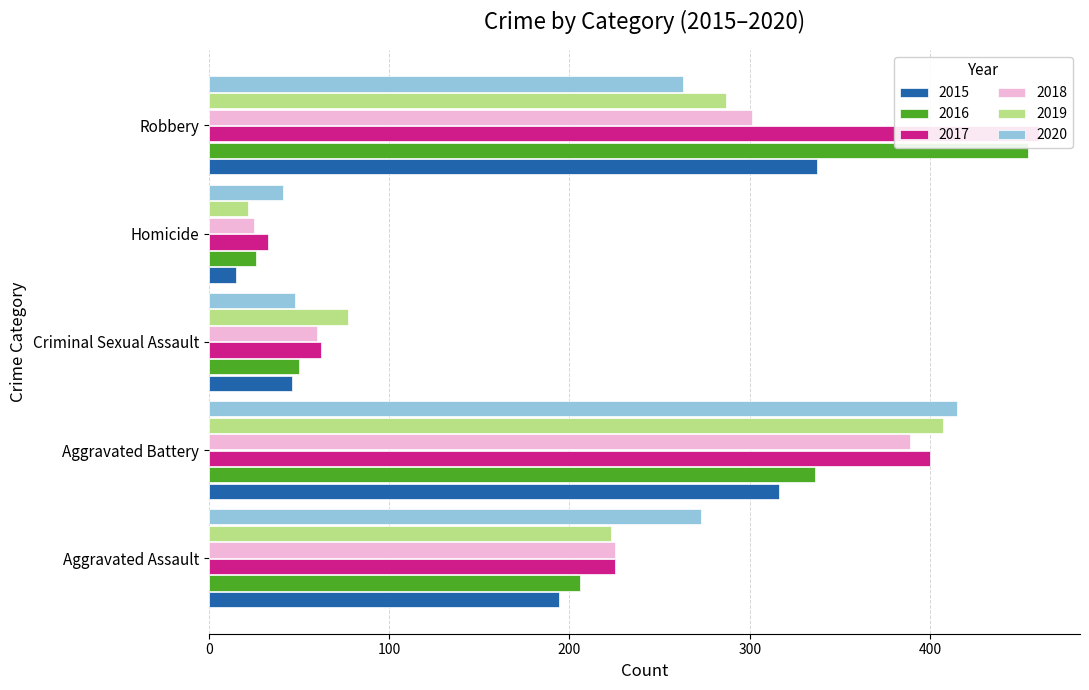

What is the difference between the 2020 values at Criminal Sexual Assault and Aggravated Battery?

367